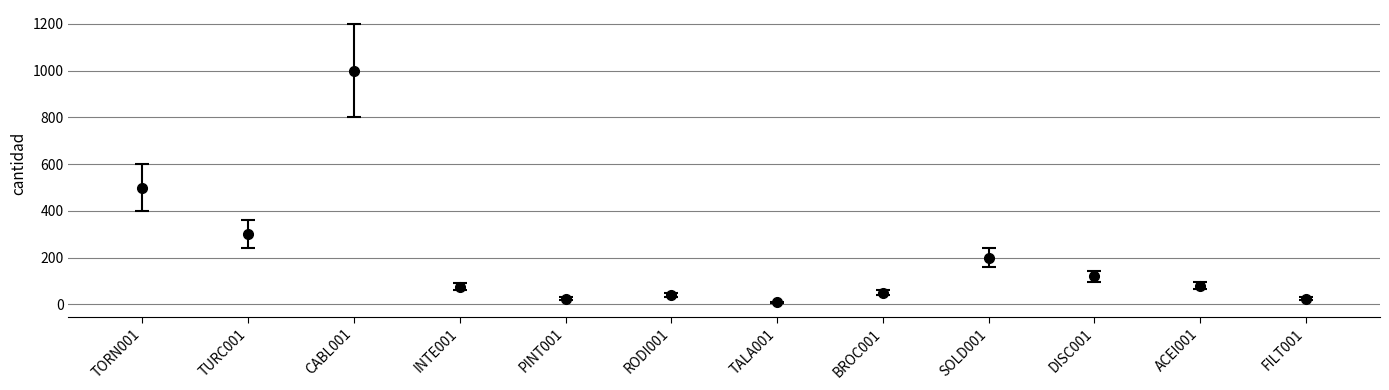

The chart shows a value of 27.1 at INTE001. True or false?

False